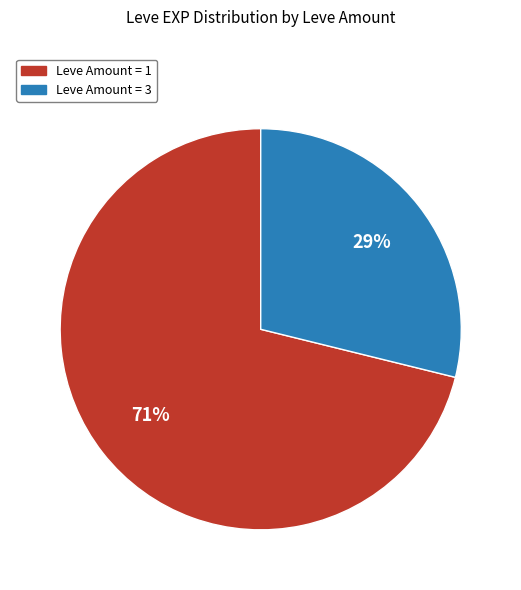

To the nearest percent, what is the average slice percentage?

50%